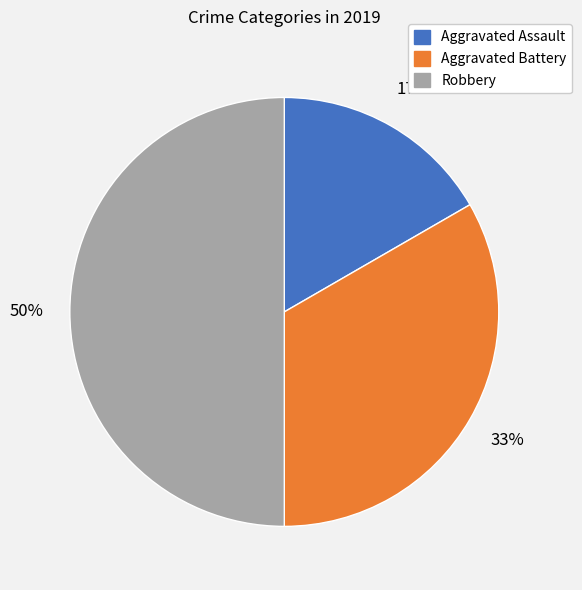

The Aggravated Battery slice represents 33% of the pie. True or false?

True